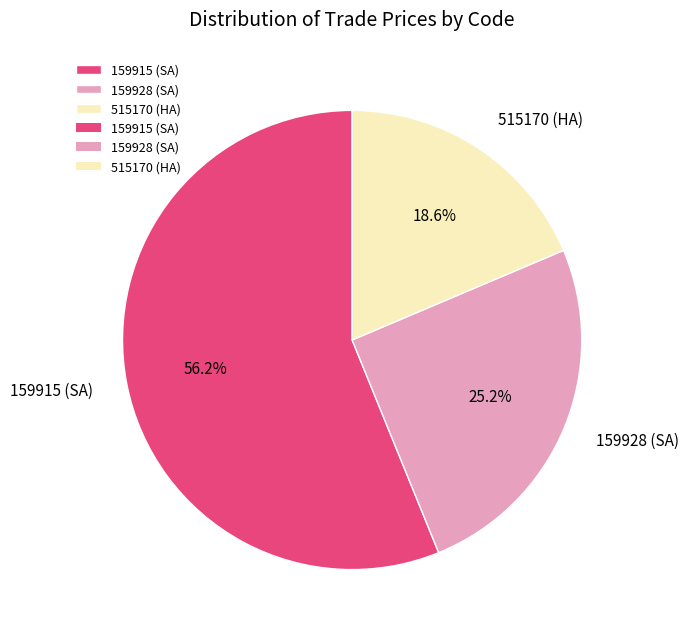

Does any single category account for the majority?

Yes